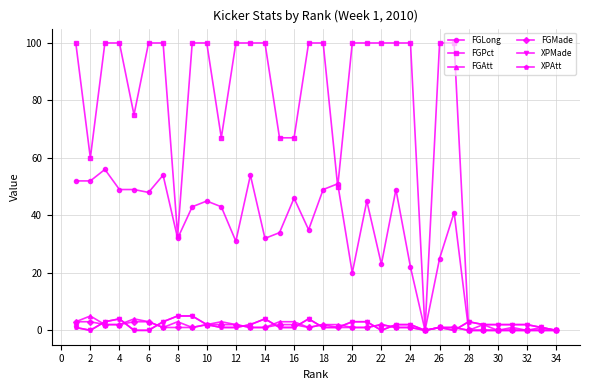

Does the chart have visible grid lines?

Yes